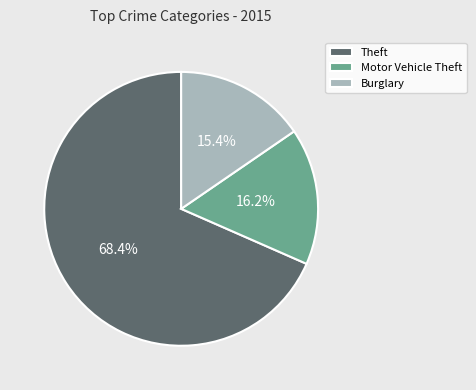

To the nearest percent, what is the average slice percentage?

33%